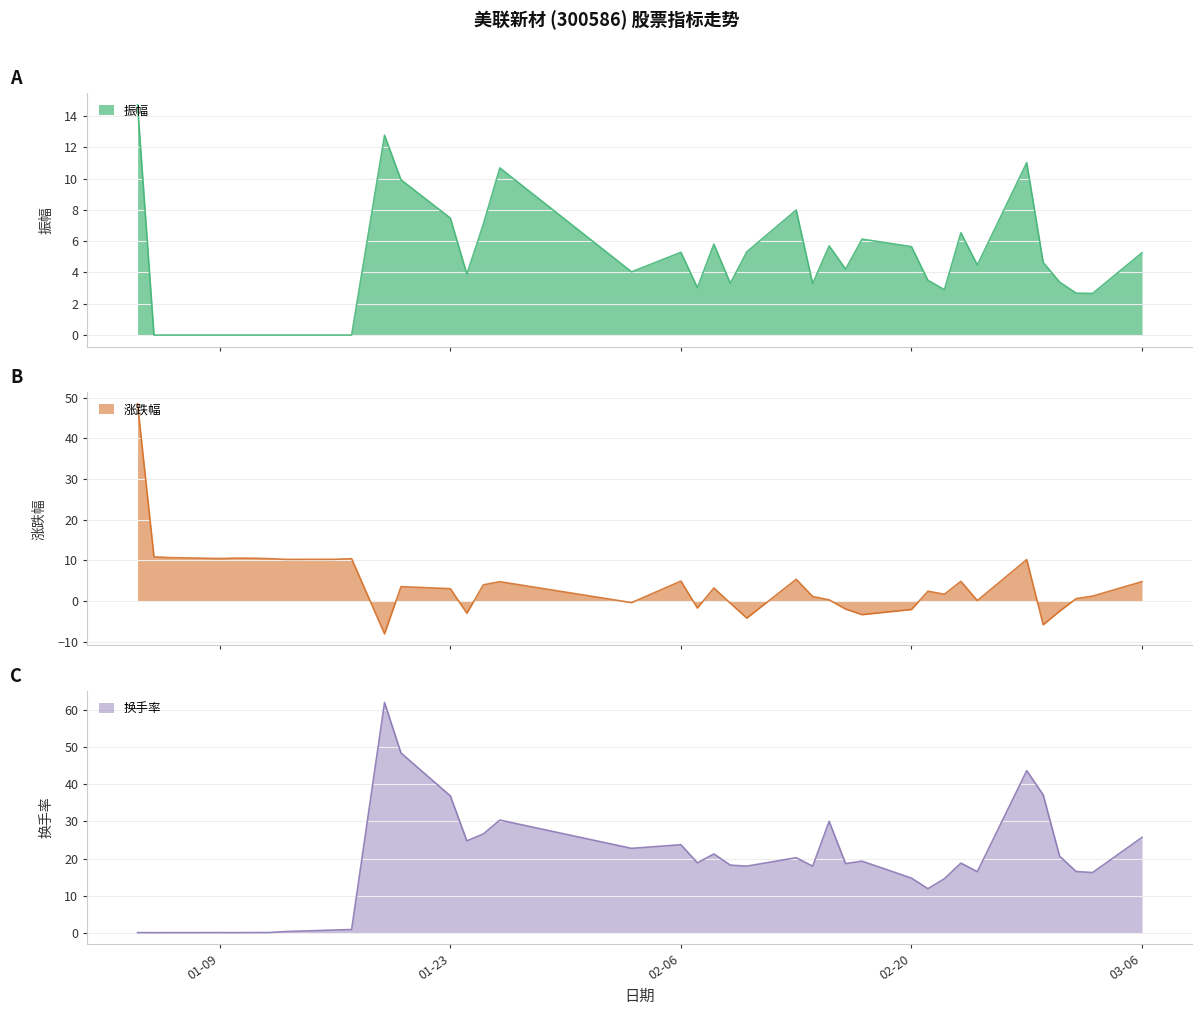

At which label does 涨跌幅 first exceed 3?

2017-01-04